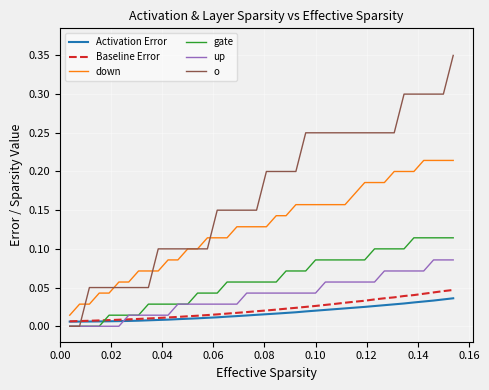

True or false: down and gate intersect in this chart.

False